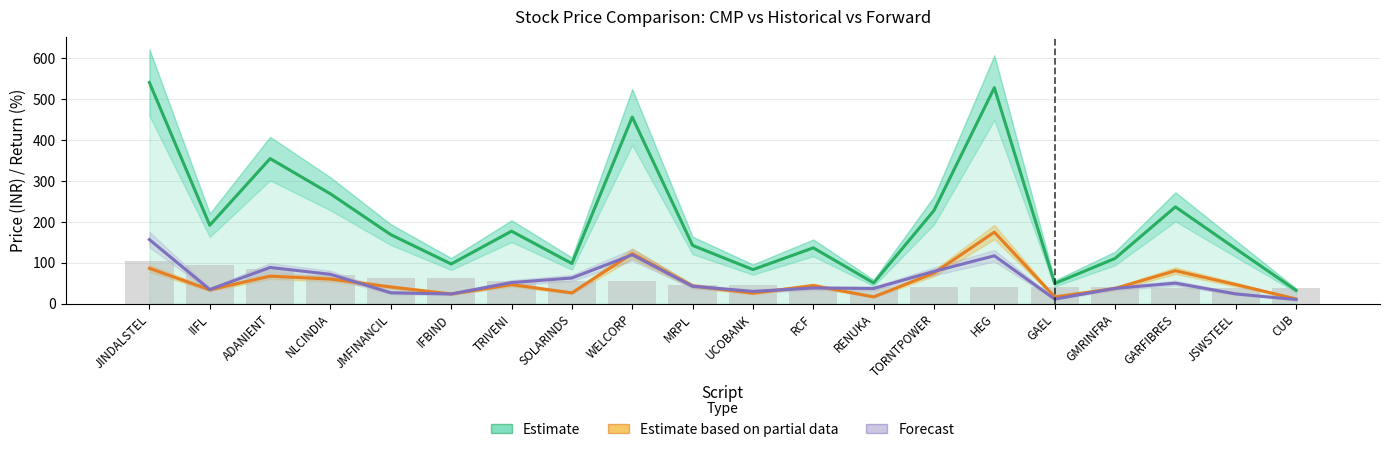

Reading left to right, transcribe all the data shown in this chart.

Estimate (CMP): JINDALSTEL=540.9	IIFL=191.7	ADANIENT=354.8	NLCINDIA=268.5	JMFINANCIL=168.7	IFBIND=97.0	TRIVENI=177.2	SOLARINDS=98.1	WELCORP=456.4	MRPL=142.3	UCOBANK=83.2	RCF=136.4	RENUKA=50.5	TORNTPOWER=227.8	HEG=528.1	GAEL=49.2	GMRINFRA=110.5	GARFIBRES=236.7	JSWSTEEL=134.2	CUB=32.3
Estimate based on partial data (11m back): JINDALSTEL=86.4	IIFL=33.7	ADANIENT=67.1	NLCINDIA=60.0	JMFINANCIL=40.6	IFBIND=23.5	TRIVENI=46.4	SOLARINDS=26.2	WELCORP=122.4	MRPL=43.4	UCOBANK=25.4	RCF=44.1	RENUKA=16.4	TORNTPOWER=74.6	HEG=174.8	GAEL=16.3	GMRINFRA=37.0	GARFIBRES=80.4	JSWSTEEL=46.6	CUB=11.3
Forecast (1yr ahead): JINDALSTEL=156.6	IIFL=34.4	ADANIENT=88.4	NLCINDIA=71.7	JMFINANCIL=26.4	IFBIND=23.6	TRIVENI=51.4	SOLARINDS=62.6	WELCORP=119.3	MRPL=42.4	UCOBANK=29.8	RCF=38.1	RENUKA=37.0	TORNTPOWER=78.8	HEG=117.0	GAEL=11.0	GMRINFRA=37.3	GARFIBRES=50.0	JSWSTEEL=23.7	CUB=9.8
Return from back (scaled /5): JINDALSTEL=105.2	IIFL=93.9	ADANIENT=85.8	NLCINDIA=69.5	JMFINANCIL=63.0	IFBIND=62.5	TRIVENI=56.4	SOLARINDS=55.0	WELCORP=54.6	MRPL=45.7	UCOBANK=45.5	RCF=41.8	RENUKA=41.7	TORNTPOWER=41.1	HEG=40.4	GAEL=40.3	GMRINFRA=39.6	GARFIBRES=38.9	JSWSTEEL=37.6	CUB=37.0